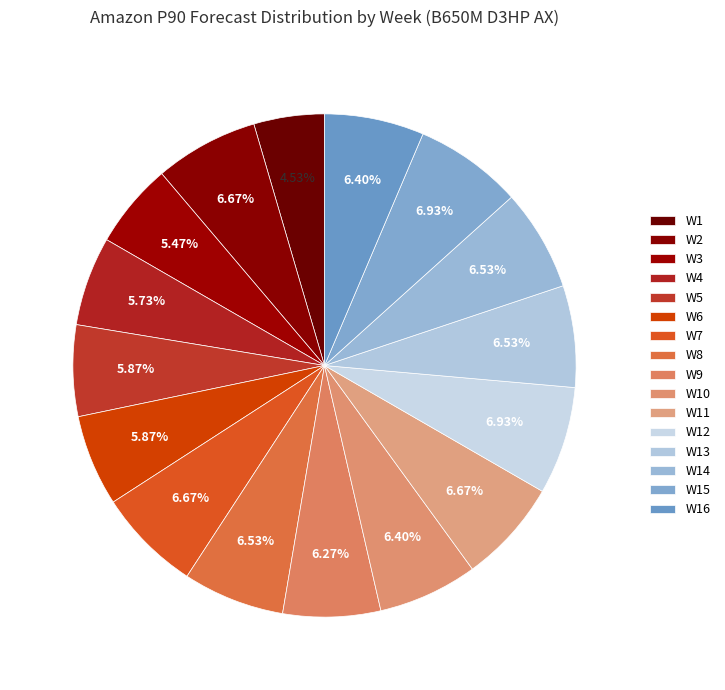

True or false: W11 accounts for 7% of the total.

True